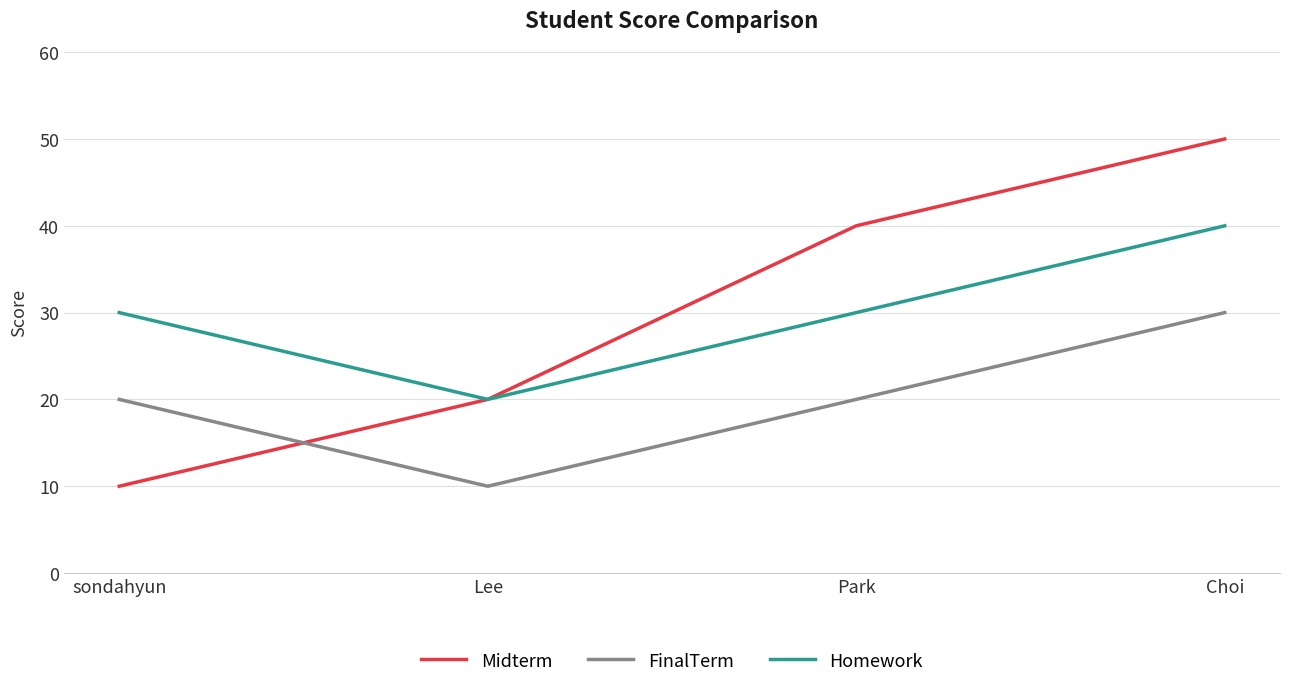

The value of Midterm at Park is 40. True or false?

True